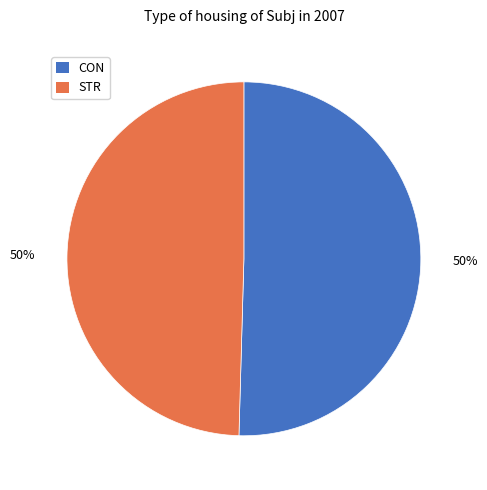

To the nearest percent, what is the combined percentage of CON and STR?

100%